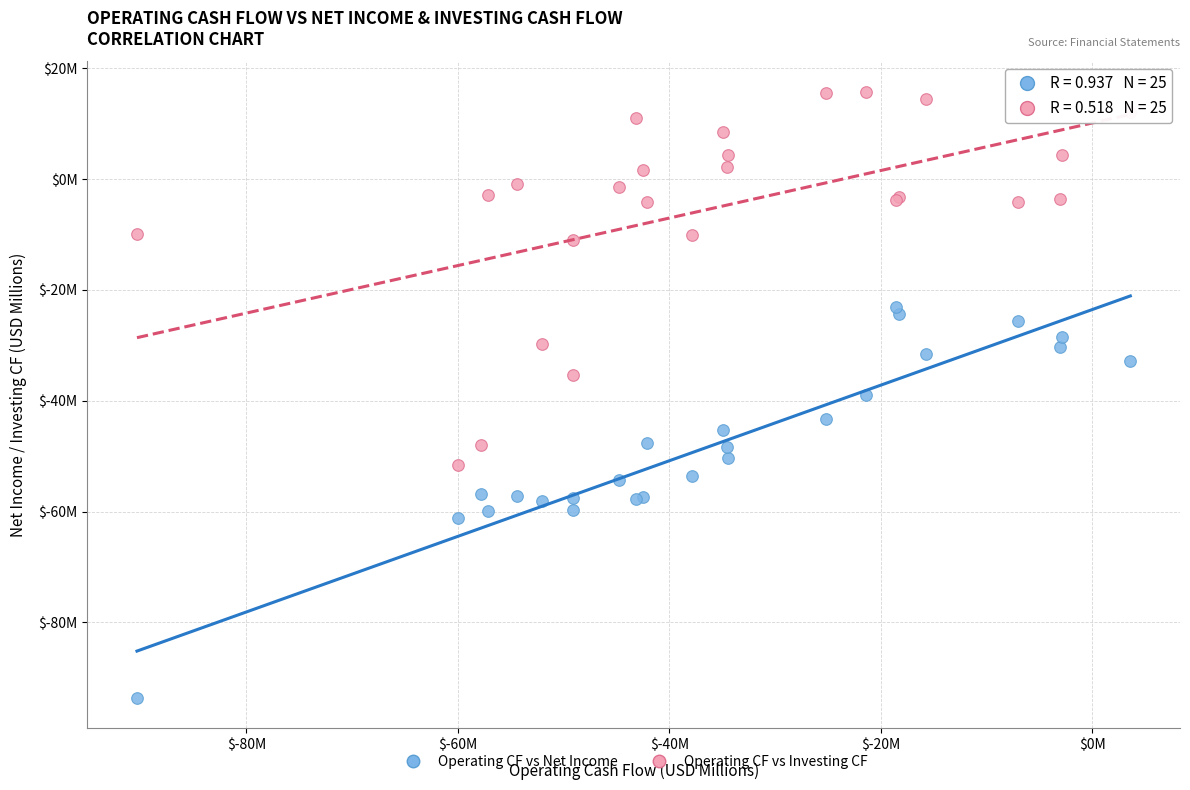

Which series has the widest spread of Y values?

Operating CF vs Net Income